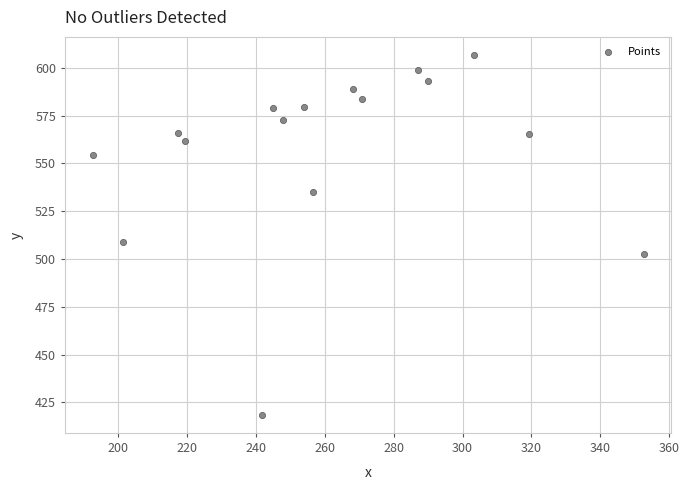

What Y value in the scatter plot is closest to 512?

508.8